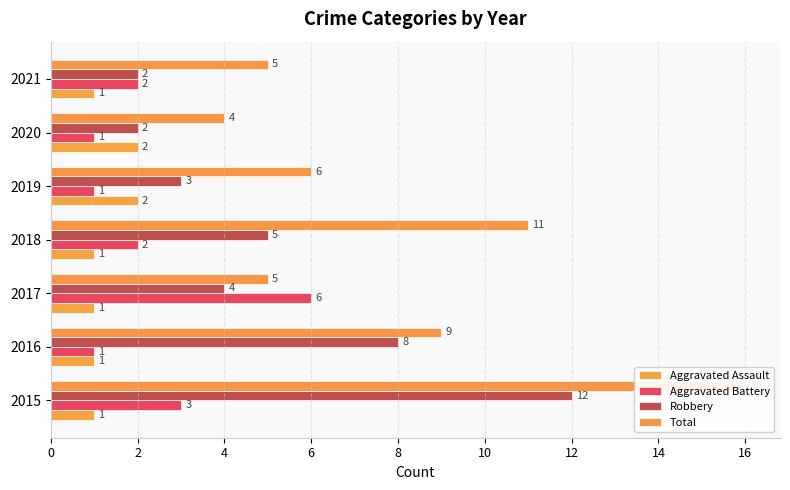

What is the spread (max minus min) of values at 2018?

10